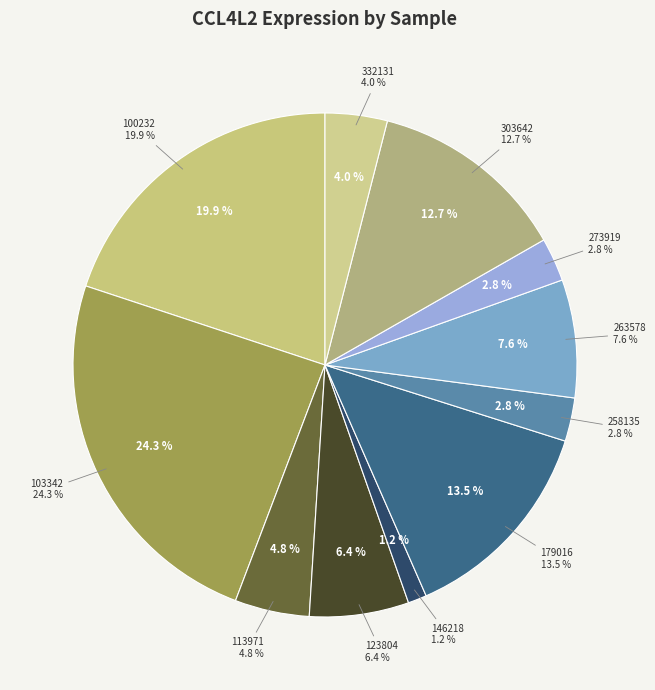

Rank the categories by value from highest to lowest.

103342, 100232, 179016, 303642, 263578, 123804, 113971, 332131, 258135, 273919, 146218